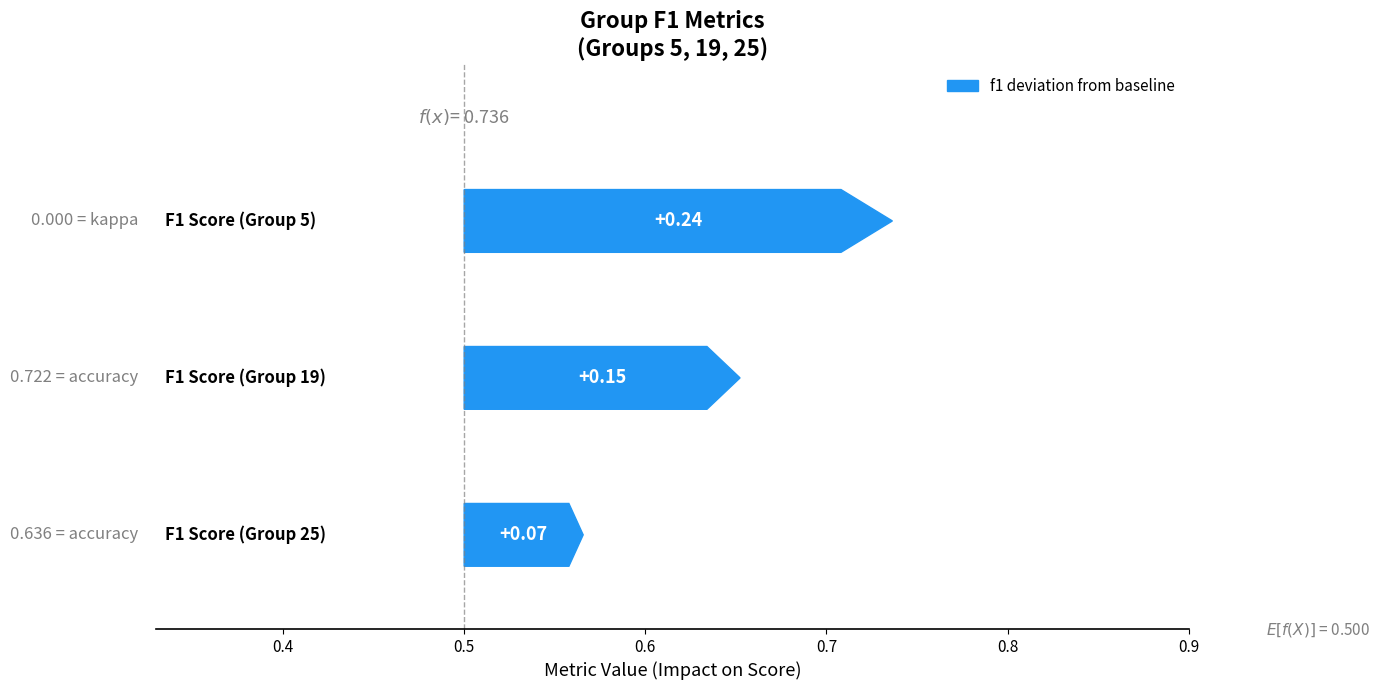

Is it true that kappa equals 0.0 at 15?

True